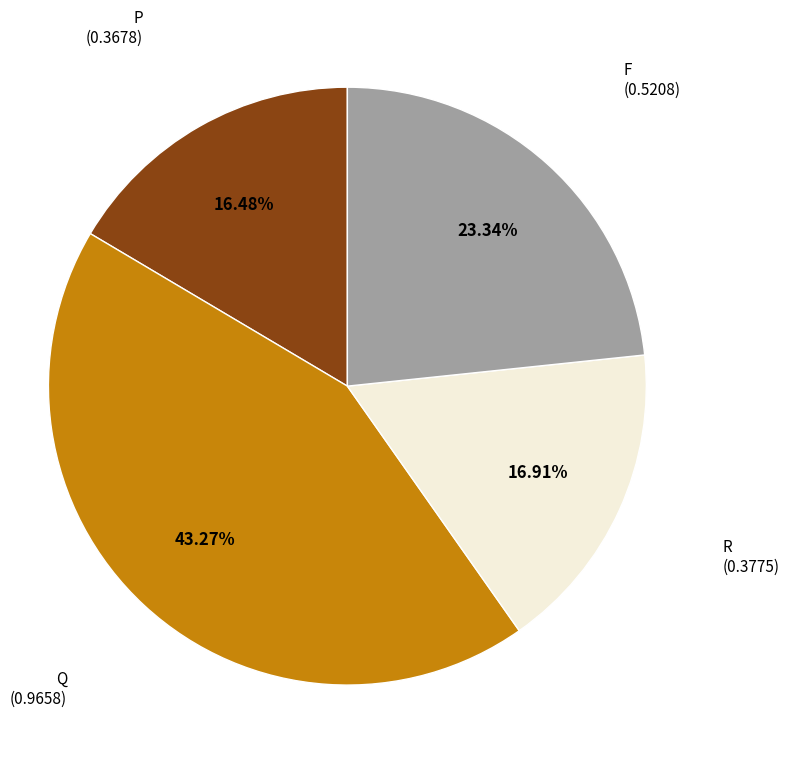

Does any single category account for the majority?

No